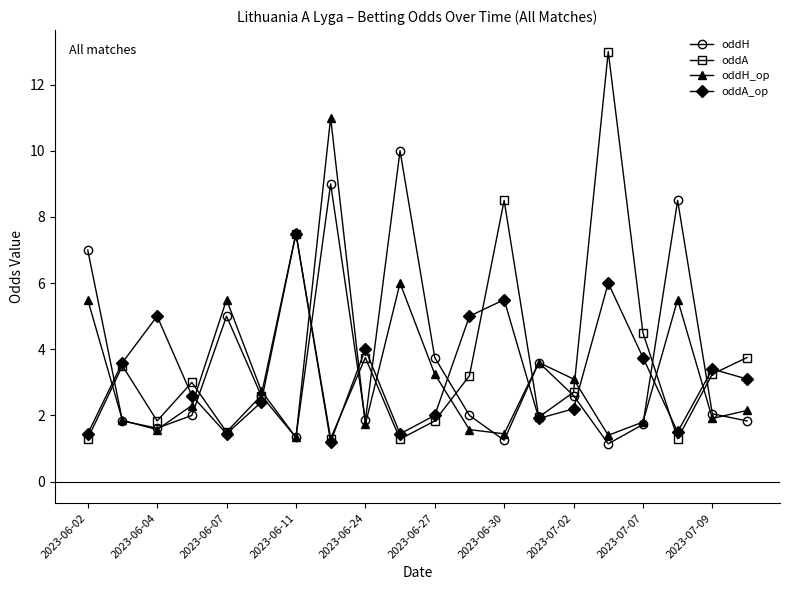

What is the smallest value displayed?

1.1